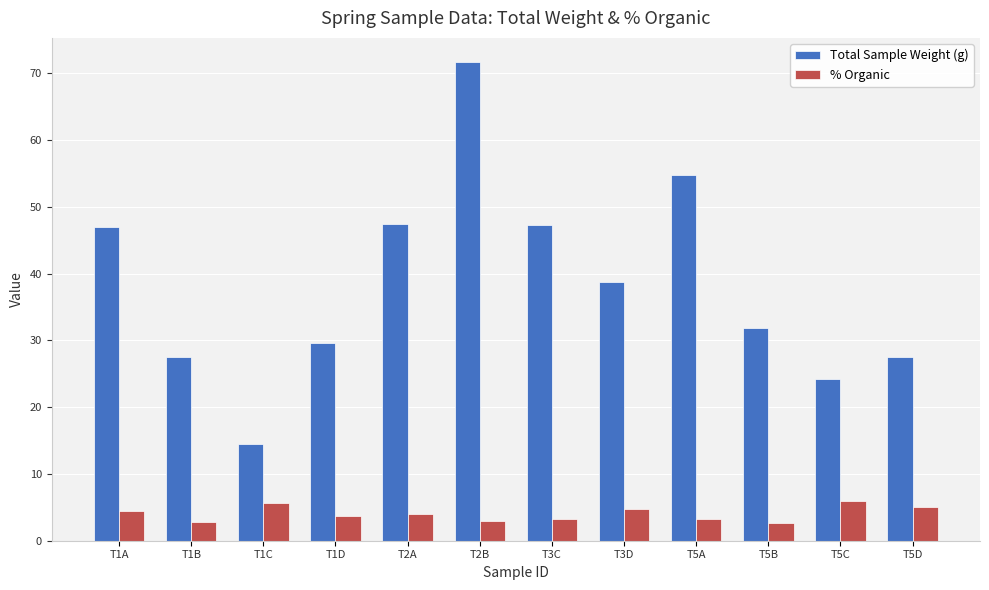

Is the value of Total Sample Weight (g) at T1D greater than the value of % Organic at T5C?

Yes